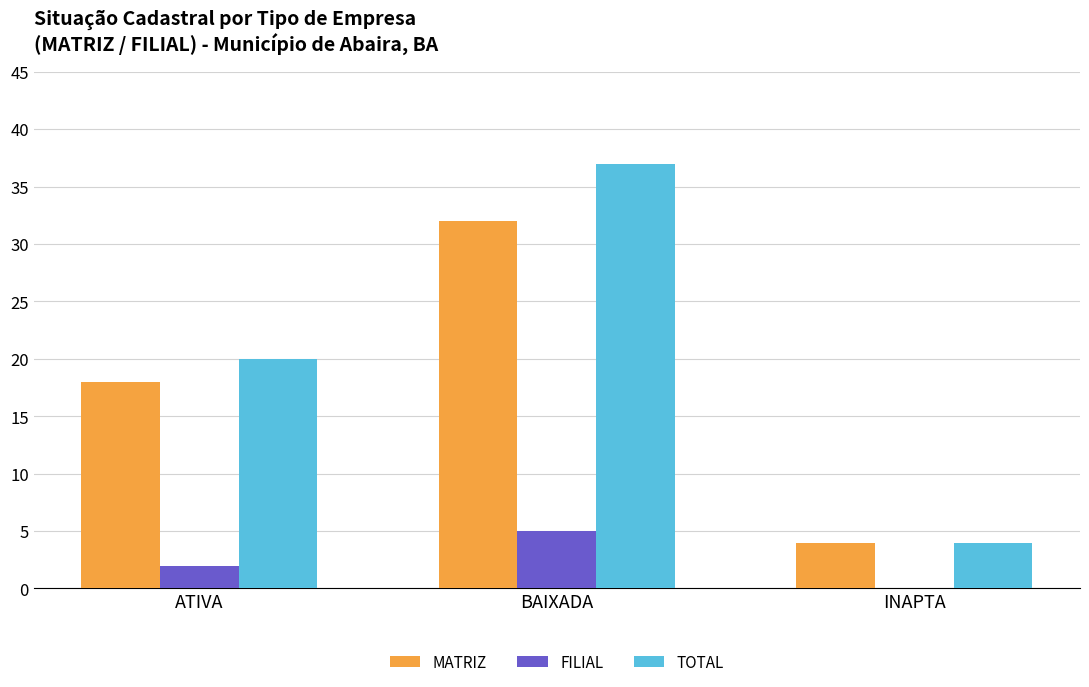

Are the bars horizontal?

No